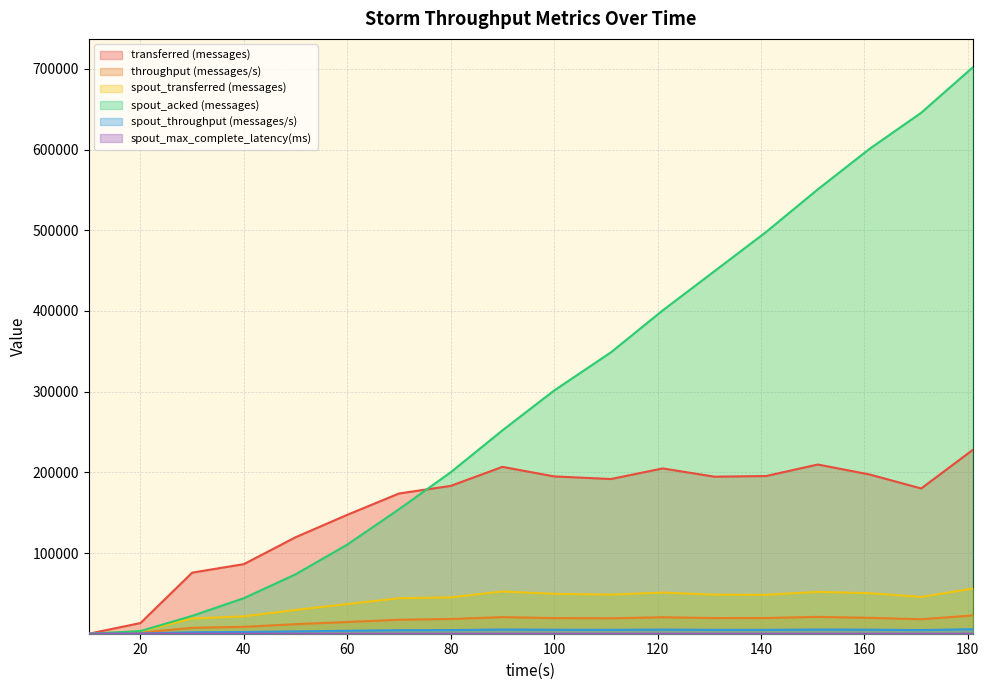

What is the value of the spout_max_complete_latency(ms) point at the 16th from the left?

2.5